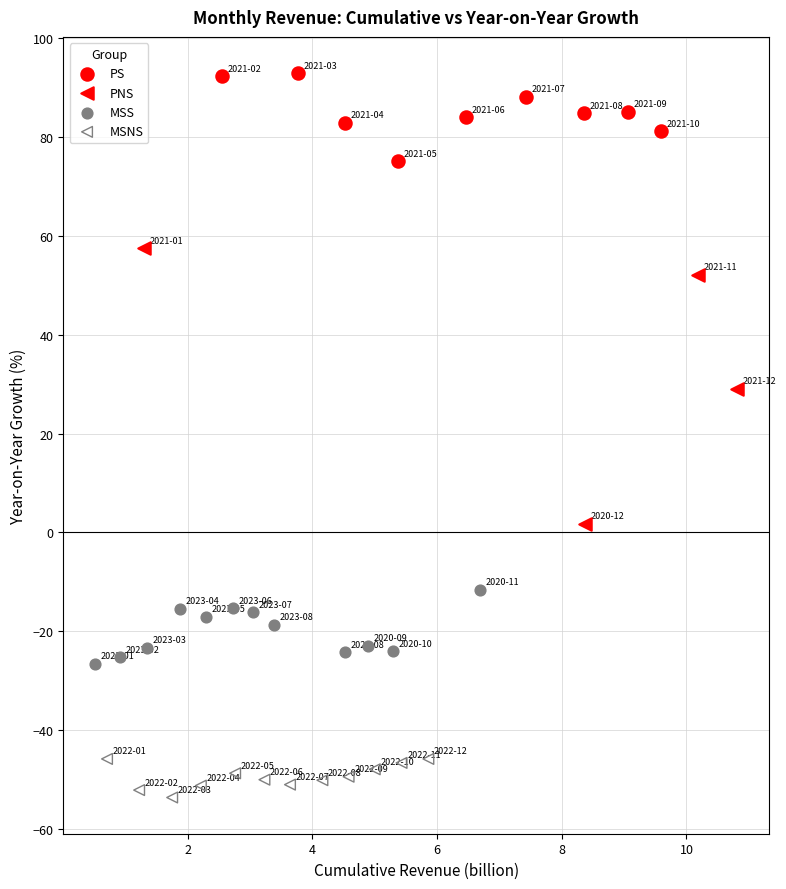

Which series has the widest spread of Y values?

PNS